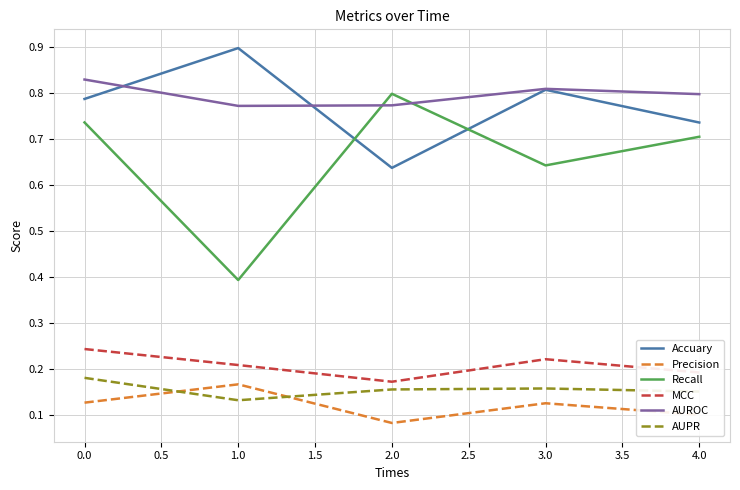

Is the value of MCC at 1.0 greater than the value of Accuary at 4.0?

No